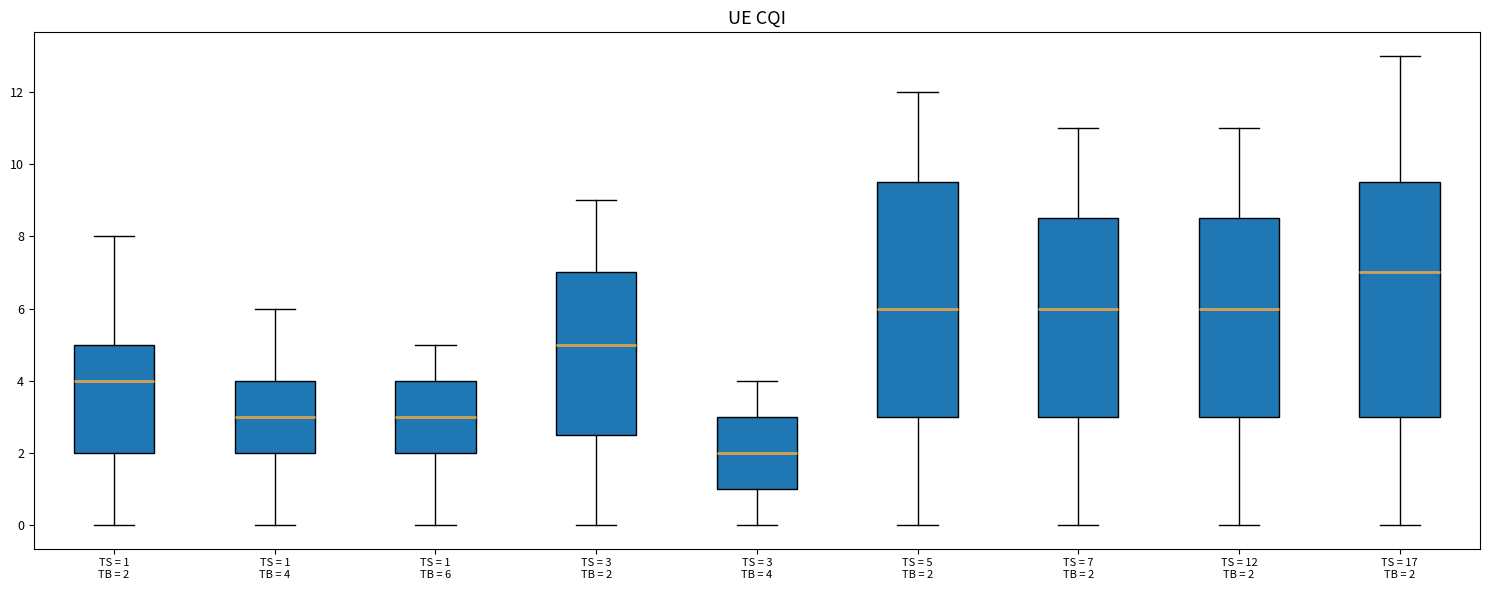

Where is the upper edge of the box for TS = 3 TB = 4 on the y-axis? The values are not printed on the chart, so give them approximately, as read against the axis.

3.0